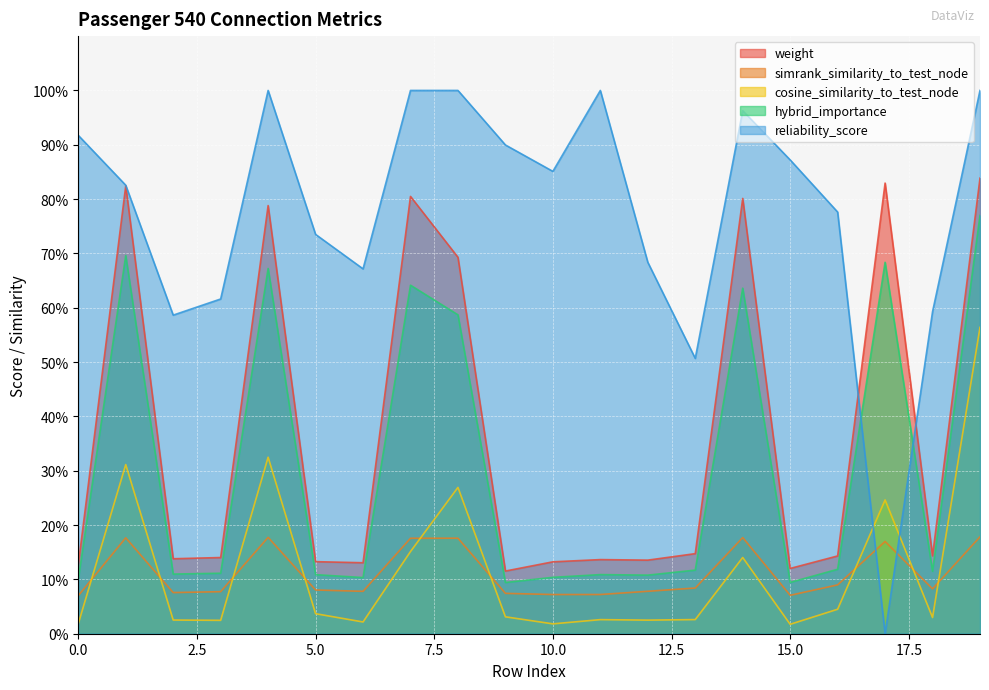

Does the chart display data point markers on the line(s)?

No